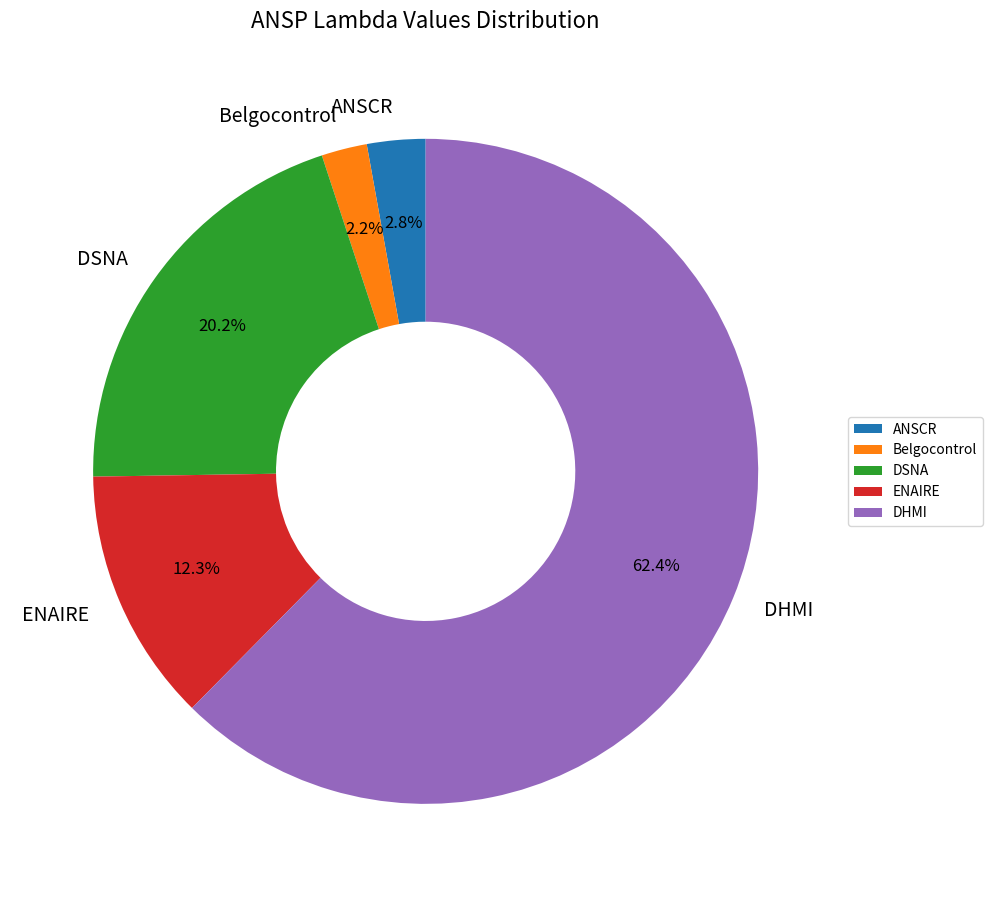

Is it true that ENAIRE is 12% of the pie?

True